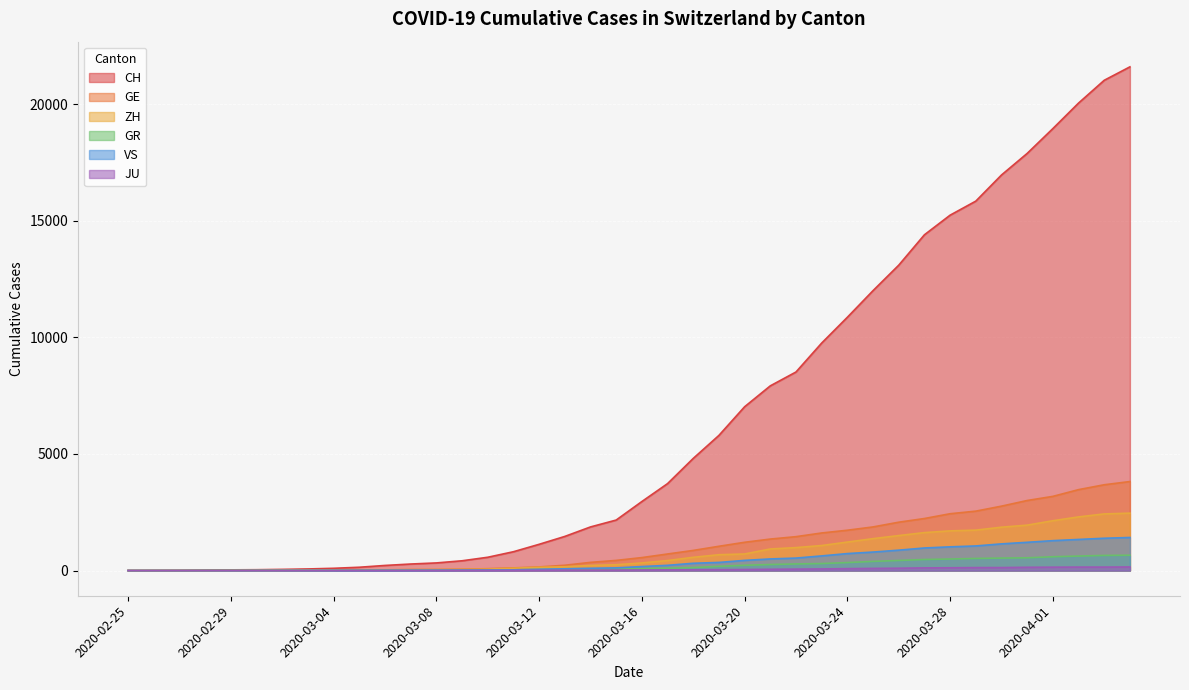

Reading right to left, extract all data points from this chart.

CH: 2020-04-04=21593	2020-04-03=21017	2020-04-02=20040	2020-04-01=18946	2020-03-31=17882	2020-03-30=16957	2020-03-29=15837	2020-03-28=15235	2020-03-27=14394	2020-03-26=13091	2020-03-25=12000	2020-03-24=10858	2020-03-23=9752	2020-03-22=8512	2020-03-21=7918	2020-03-20=7022	2020-03-19=5794	2020-03-18=4807	2020-03-17=3727	2020-03-16=2959	2020-03-15=2165	2020-03-14=1870	2020-03-13=1463	2020-03-12=1125	2020-03-11=807	2020-03-10=570	2020-03-09=419	2020-03-08=327	2020-03-07=280	2020-03-06=219	2020-03-05=142	2020-03-04=97	2020-03-03=69	2020-03-02=50	2020-03-01=36	2020-02-29=30	2020-02-28=20	2020-02-27=8	2020-02-26=4	2020-02-25=0
GE: 2020-04-04=3816	2020-04-03=3678	2020-04-02=3469	2020-04-01=3180	2020-03-31=3003	2020-03-30=2761	2020-03-29=2547	2020-03-28=2436	2020-03-27=2231	2020-03-26=2073	2020-03-25=1870	2020-03-24=1729	2020-03-23=1611	2020-03-22=1453	2020-03-21=1350	2020-03-20=1212	2020-03-19=1041	2020-03-18=863	2020-03-17=710	2020-03-16=556	2020-03-15=435	2020-03-14=351	2020-03-13=227	2020-03-12=155	2020-03-11=114	2020-03-10=80	2020-03-09=60	2020-03-08=45	2020-03-07=43	2020-03-06=30	2020-03-05=20	2020-03-04=16	2020-03-03=14	2020-03-02=11	2020-03-01=10	2020-02-29=9	2020-02-28=5	2020-02-27=1	2020-02-26=1	2020-02-25=0
ZH: 2020-04-04=2461	2020-04-03=2428	2020-04-02=2300	2020-04-01=2136	2020-03-31=1947	2020-03-30=1859	2020-03-29=1733	2020-03-28=1701	2020-03-27=1627	2020-03-26=1500	2020-03-25=1368	2020-03-24=1221	2020-03-23=1073	2020-03-22=984	2020-03-21=925	2020-03-20=711	2020-03-19=679	2020-03-18=568	2020-03-17=429	2020-03-16=326	2020-03-15=250	2020-03-14=218	2020-03-13=163	2020-03-12=140	2020-03-11=101	2020-03-10=62	2020-03-09=49	2020-03-08=40	2020-03-07=34	2020-03-06=29	2020-03-05=23	2020-03-04=15	2020-03-03=13	2020-03-02=10	2020-03-01=7	2020-02-29=6	2020-02-28=2	2020-02-27=2	2020-02-26=0	2020-02-25=0
GR: 2020-04-04=657	2020-04-03=649	2020-04-02=622	2020-04-01=592	2020-03-31=547	2020-03-30=535	2020-03-29=519	2020-03-28=495	2020-03-27=474	2020-03-26=433	2020-03-25=393	2020-03-24=343	2020-03-23=300	2020-03-22=284	2020-03-21=258	2020-03-20=226	2020-03-19=182	2020-03-18=128	2020-03-17=101	2020-03-16=84	2020-03-15=71	2020-03-14=56	2020-03-13=53	2020-03-12=43	2020-03-11=31	2020-03-10=22	2020-03-09=18	2020-03-08=18	2020-03-07=17	2020-03-06=16	2020-03-05=14	2020-03-04=12	2020-03-03=9	2020-03-02=9	2020-03-01=6	2020-02-29=6	2020-02-28=6	2020-02-27=2	2020-02-26=2	2020-02-25=0
VS: 2020-04-04=1418	2020-04-03=1385	2020-04-02=1334	2020-04-01=1282	2020-03-31=1211	2020-03-30=1144	2020-03-29=1055	2020-03-28=1017	2020-03-27=968	2020-03-26=874	2020-03-25=793	2020-03-24=728	2020-03-23=628	2020-03-22=535	2020-03-21=498	2020-03-20=436	2020-03-19=349	2020-03-18=312	2020-03-17=225	2020-03-16=172	2020-03-15=115	2020-03-14=98	2020-03-13=76	2020-03-12=53	2020-03-11=30	2020-03-10=22	2020-03-09=17	2020-03-08=12	2020-03-07=7	2020-03-06=6	2020-03-05=5	2020-03-04=4	2020-03-03=3	2020-03-02=3	2020-03-01=2	2020-02-29=1	2020-02-28=1	2020-02-27=0	2020-02-26=0	2020-02-25=0
JU: 2020-04-04=154	2020-04-03=149	2020-04-02=149	2020-04-01=145	2020-03-31=140	2020-03-30=128	2020-03-29=127	2020-03-28=119	2020-03-27=114	2020-03-26=100	2020-03-25=92	2020-03-24=82	2020-03-23=69	2020-03-22=61	2020-03-21=54	2020-03-20=44	2020-03-19=36	2020-03-18=32	2020-03-17=29	2020-03-16=25	2020-03-15=19	2020-03-14=18	2020-03-13=17	2020-03-12=12	2020-03-11=7	2020-03-10=7	2020-03-09=7	2020-03-08=5	2020-03-07=5	2020-03-06=4	2020-03-05=4	2020-03-04=2	2020-03-03=2	2020-03-02=1	2020-03-01=1	2020-02-29=1	2020-02-28=1	2020-02-27=1	2020-02-26=0	2020-02-25=0